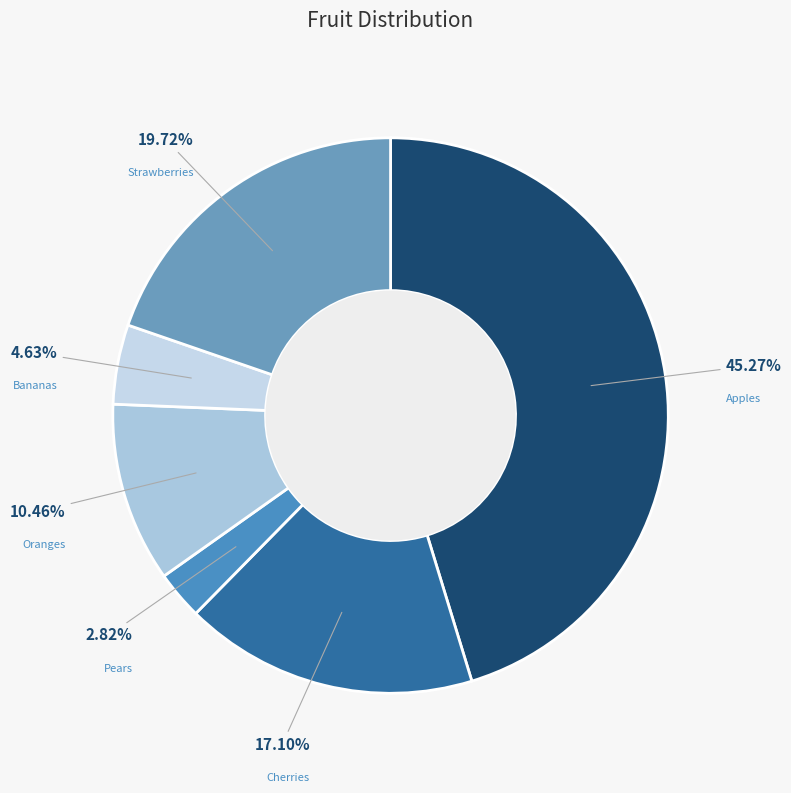

Do Cherries and Strawberries together represent more than half of the pie?

No